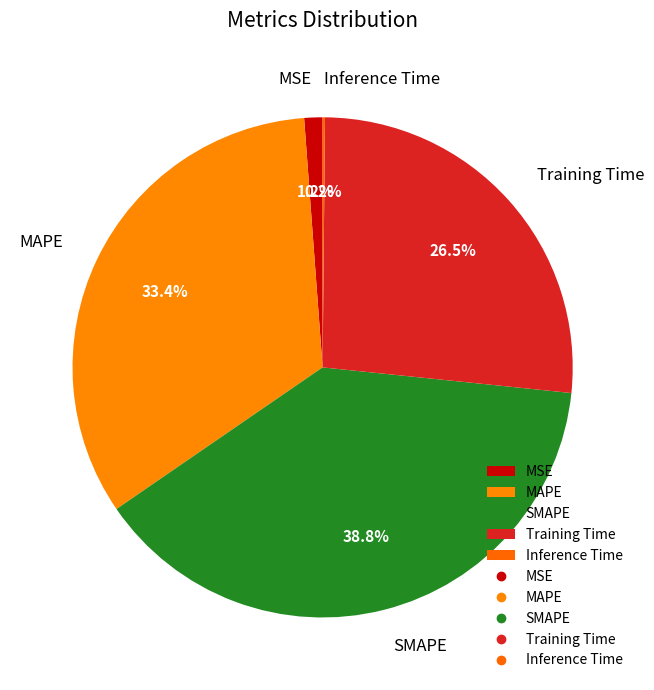

What percentage is NOT represented by MAPE?

66.6%